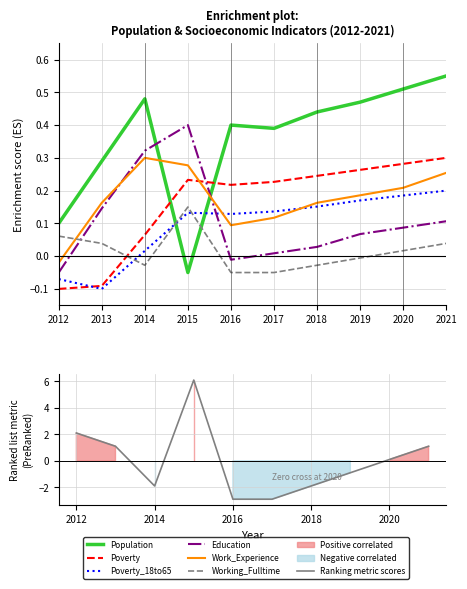

At how many categories does at least one series exceed 0?

10